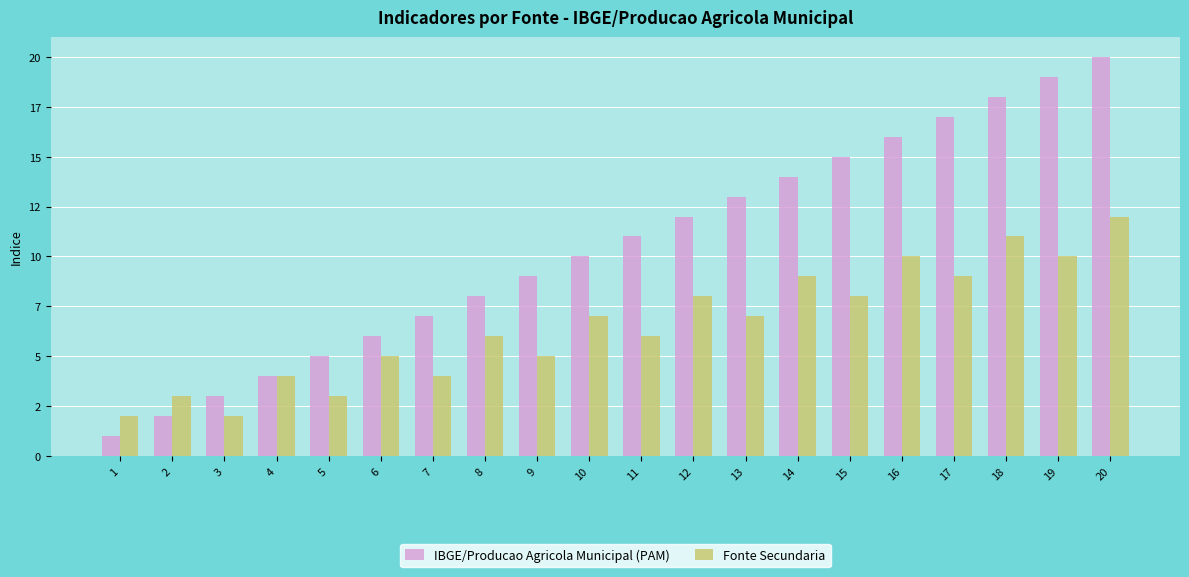

Are the bars grouped side by side (vs. stacked)?

Yes